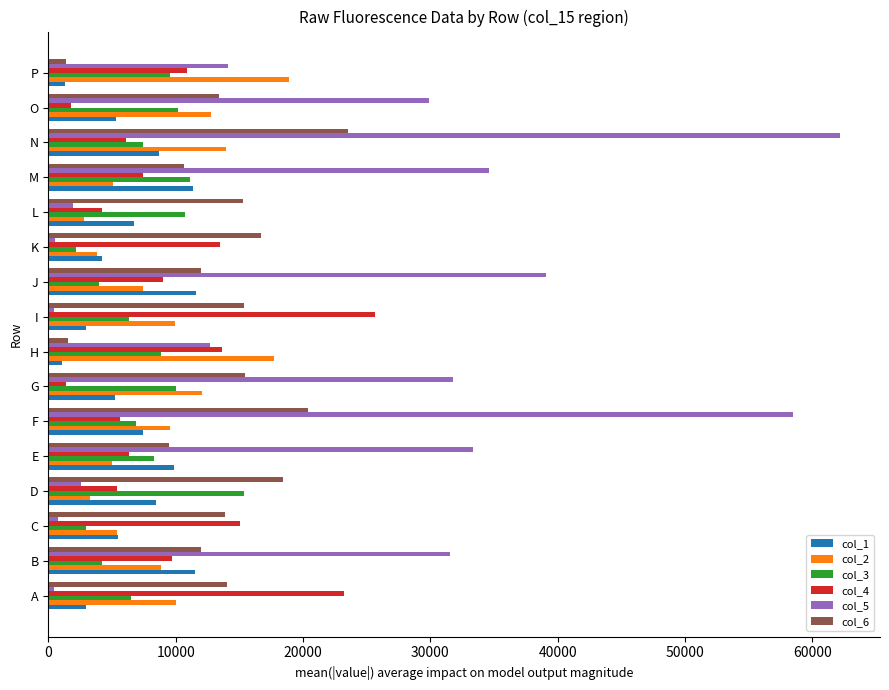

At which label does col_6 reach its peak?

N